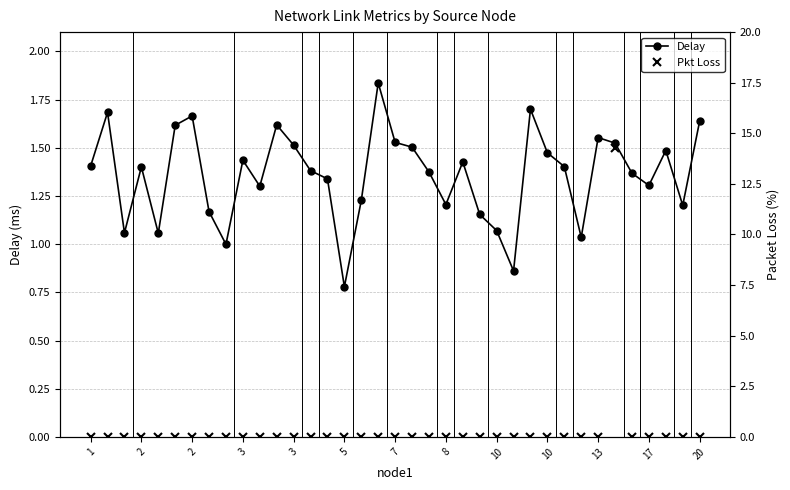

Where is the first local maximum for Pkt Loss?

31